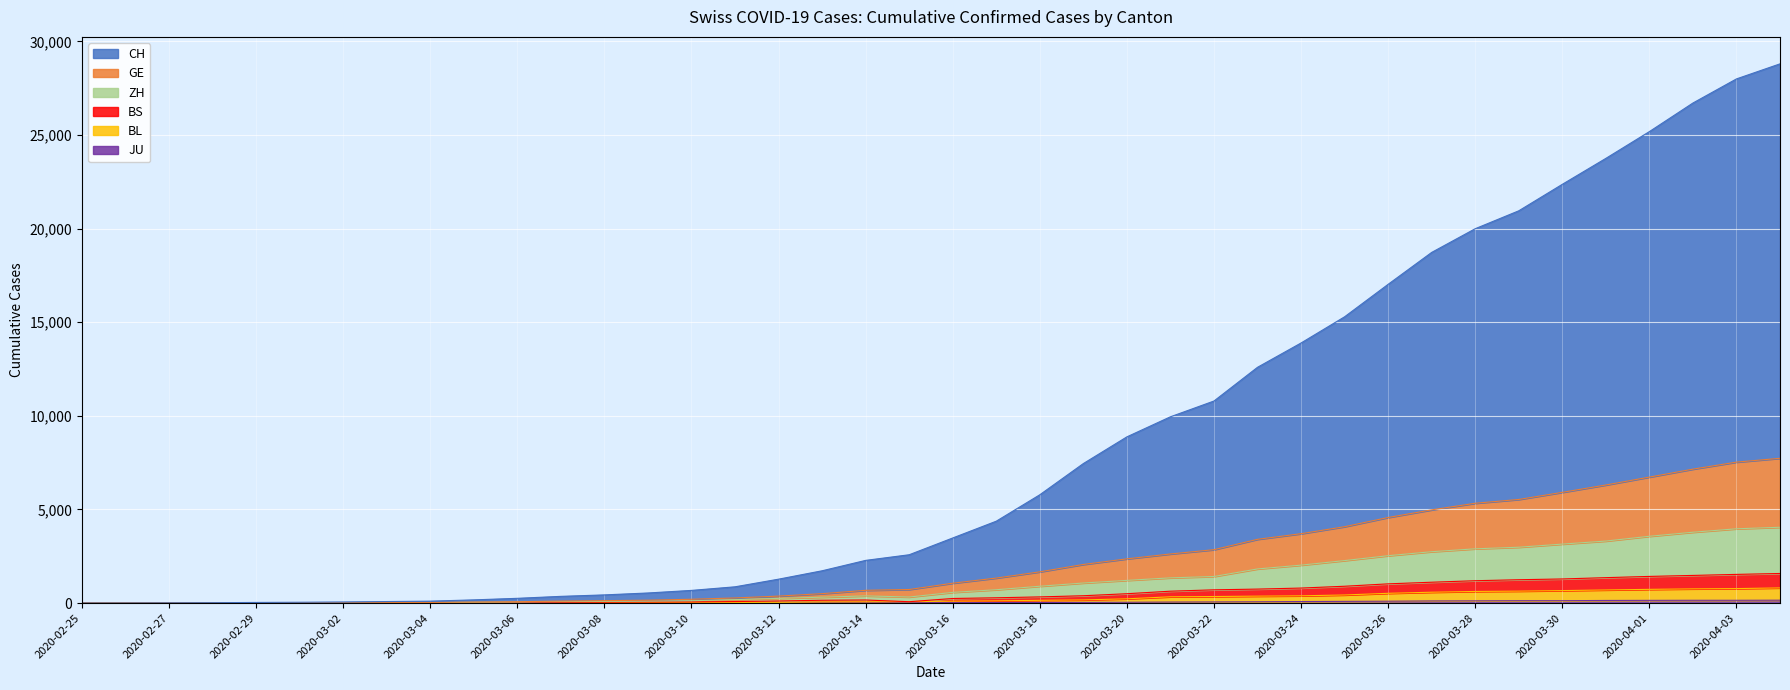

List the labels in order of BL value, smallest first.

2020-02-25, 2020-02-26, 2020-02-27, 2020-02-28, 2020-02-29, 2020-03-01, 2020-03-02, 2020-03-03, 2020-03-04, 2020-03-05, 2020-03-06, 2020-03-07, 2020-03-08, 2020-03-09, 2020-03-10, 2020-03-11, 2020-03-12, 2020-03-13, 2020-03-14, 2020-03-15, 2020-03-16, 2020-03-17, 2020-03-18, 2020-03-19, 2020-03-20, 2020-03-21, 2020-03-22, 2020-03-23, 2020-03-24, 2020-03-25, 2020-03-26, 2020-03-27, 2020-03-28, 2020-03-29, 2020-03-30, 2020-03-31, 2020-04-01, 2020-04-02, 2020-04-03, 2020-04-04